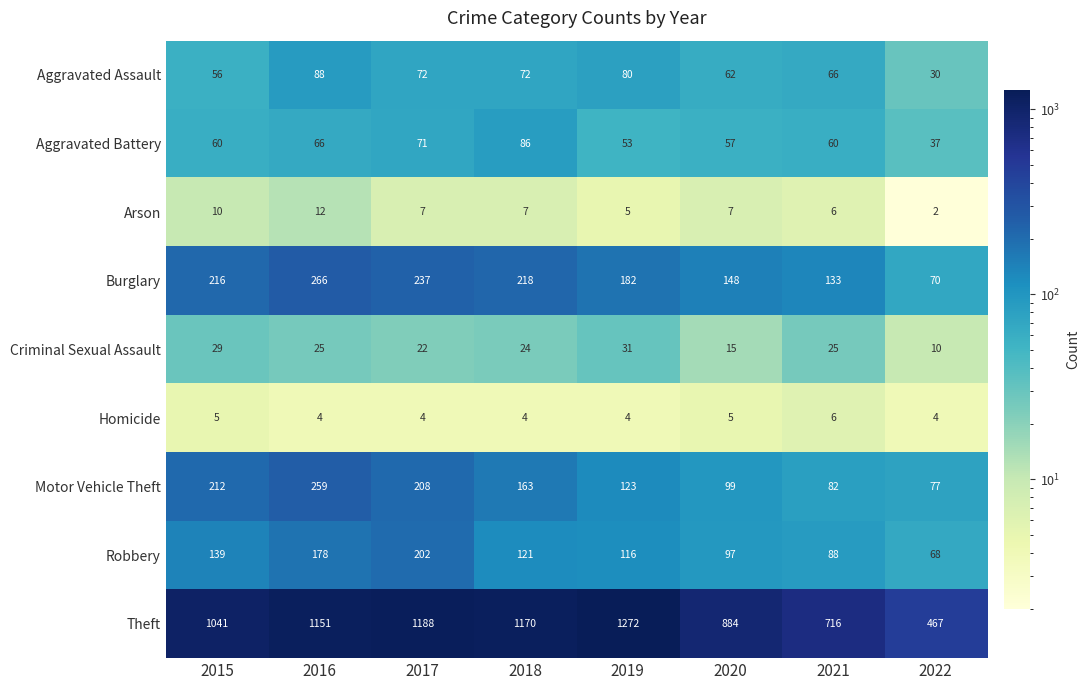

The Criminal Sexual Assault series shows 14 at 2022. True or false?

False